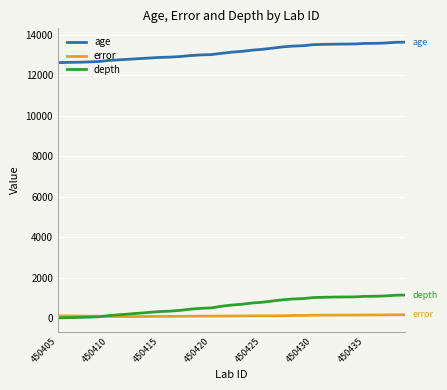

Which series has the largest total across all categories?

age